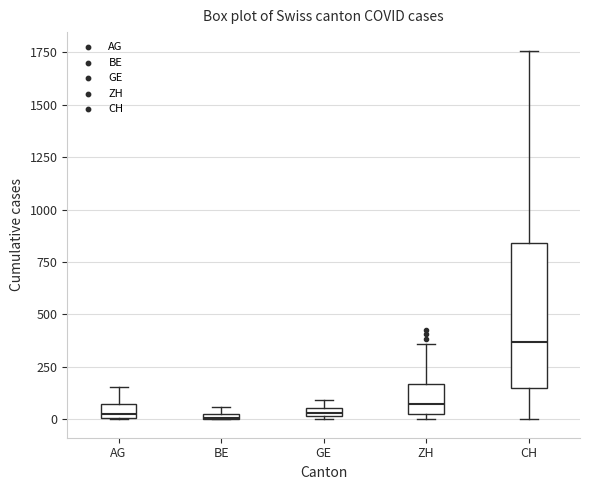

Which box is the tallest, from its lower edge to its upper edge?

CH